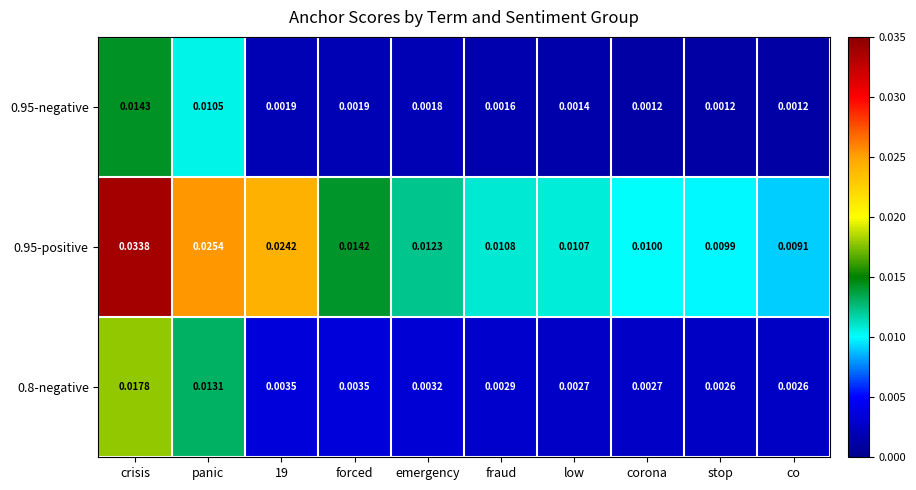

How many categories are shown in the chart?

10